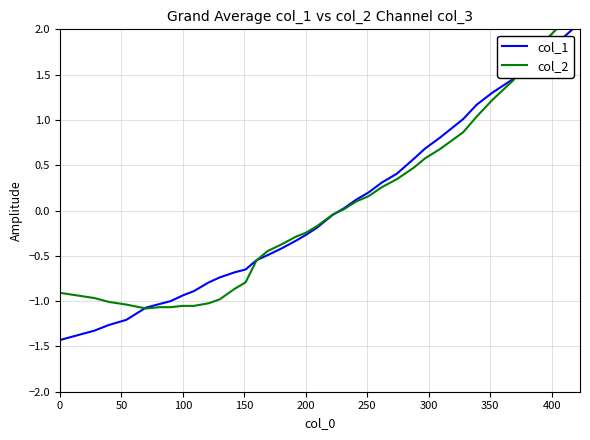

Reading left to right, transcribe all the data shown in this chart.

col_1: -1.4	-1.3	-1.3	-1.2	-1.1	-1.0	-1.0	-0.9	-0.9	-0.8	-0.7	-0.7	-0.7	-0.5	-0.5	-0.4	-0.3	-0.3	-0.2	-0.0	0.0	0.1	0.2	0.3	0.4	0.6	0.7	0.8	1.0	1.2	1.3	1.5	1.6	1.7	1.8	2.1
col_2: -0.9	-1.0	-1.0	-1.0	-1.1	-1.1	-1.1	-1.1	-1.1	-1.0	-1.0	-0.9	-0.8	-0.5	-0.4	-0.4	-0.3	-0.2	-0.2	-0.0	0.0	0.1	0.2	0.3	0.3	0.5	0.6	0.7	0.9	1.0	1.2	1.4	1.7	1.8	2.0	2.3